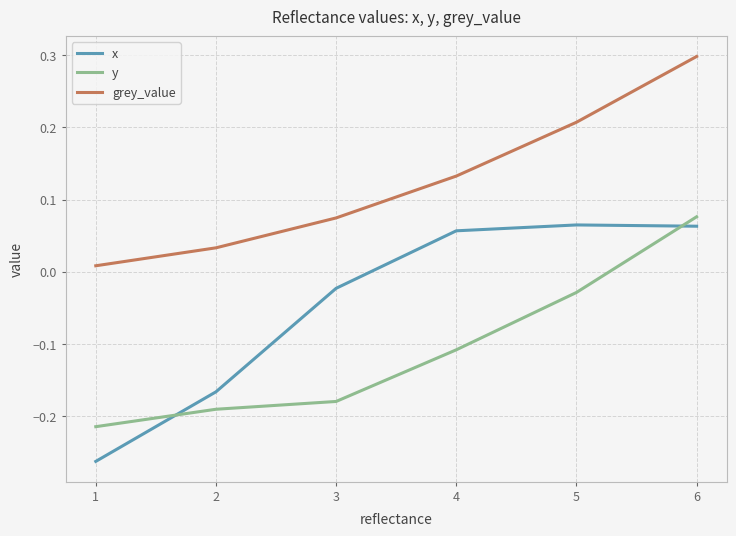

What is the difference between the second highest and minimum values in the x series?

0.3